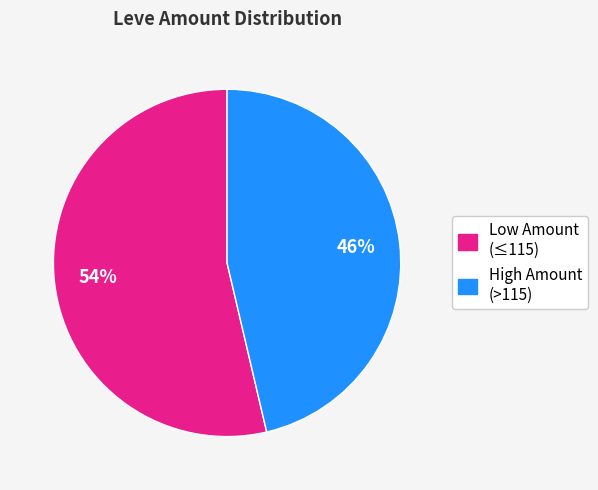

How many slices are in this pie chart?

2